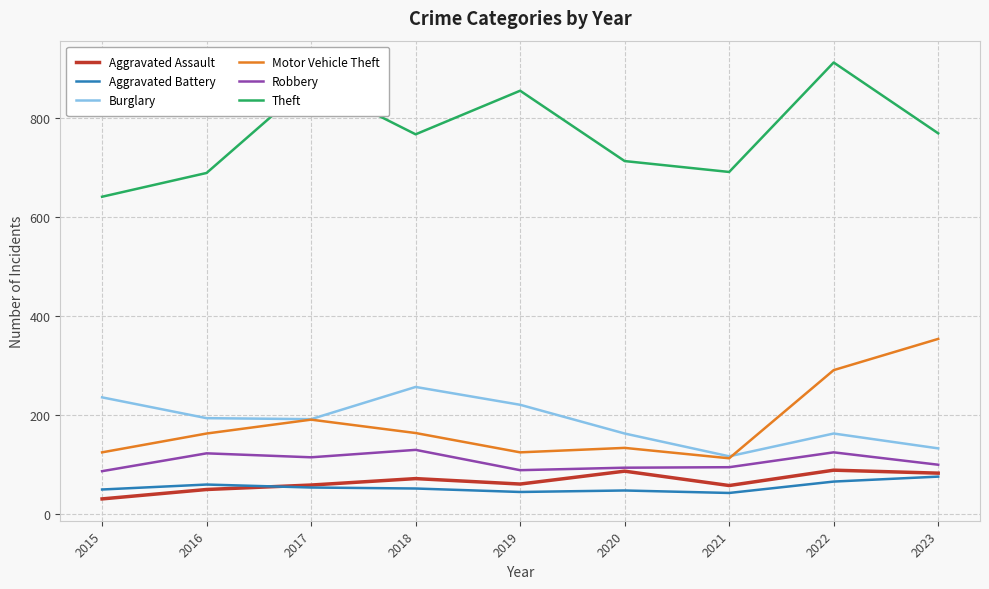

What is the spread (max minus min) of values at 2019?

810